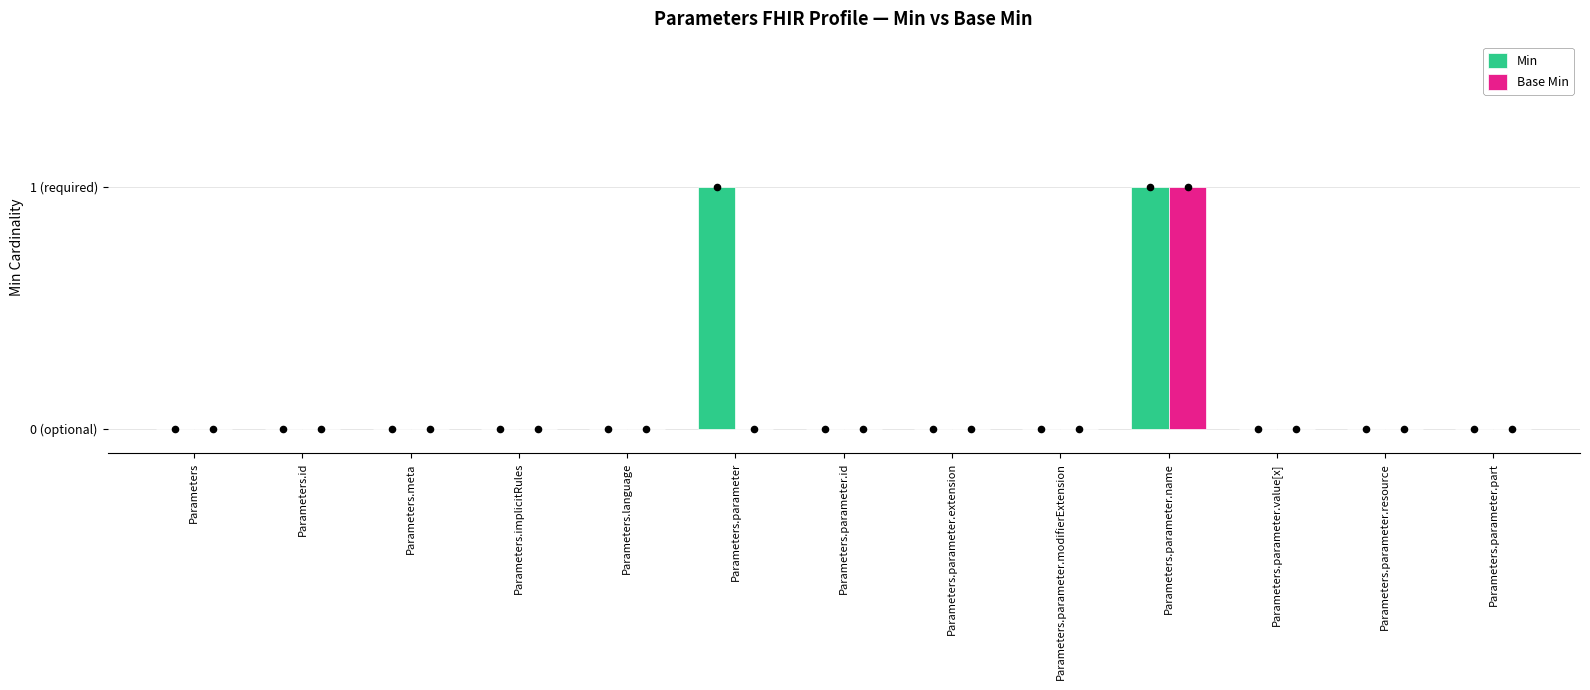

At how many categories does at least one series exceed 0?

2